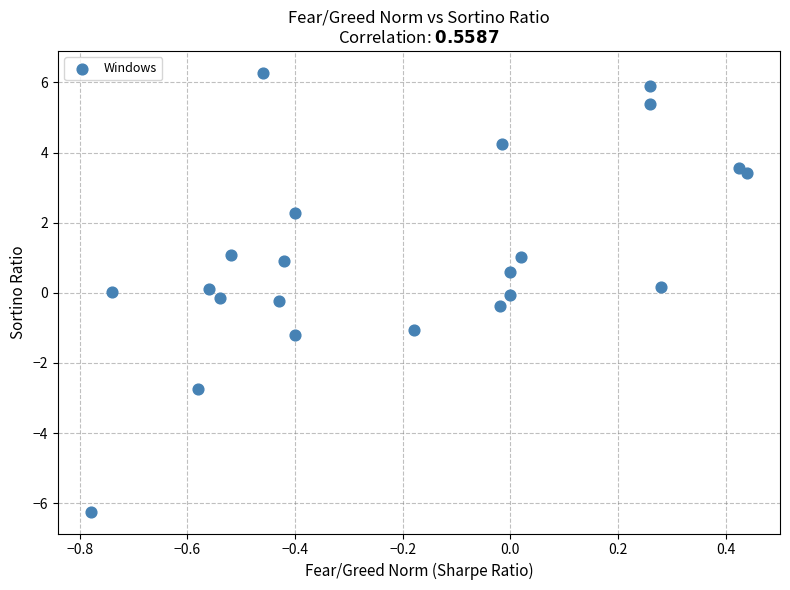

What is the range of Y values (max minus min)?

12.5